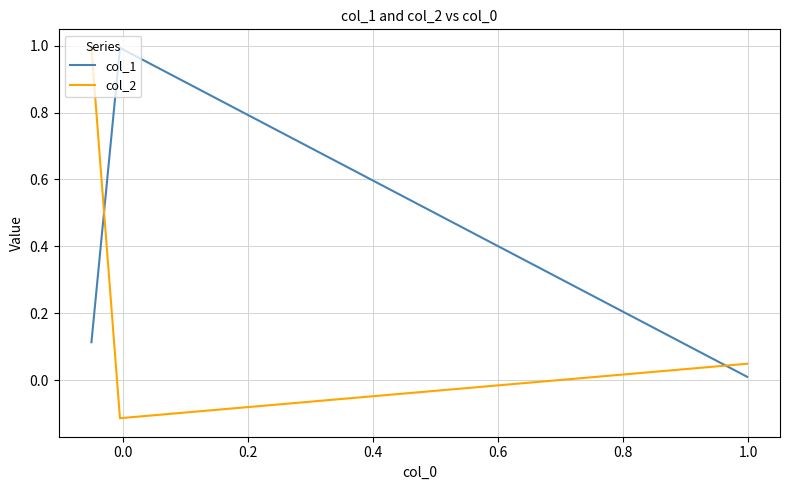

What is the spread (max minus min) of values at 0.2?

0.9